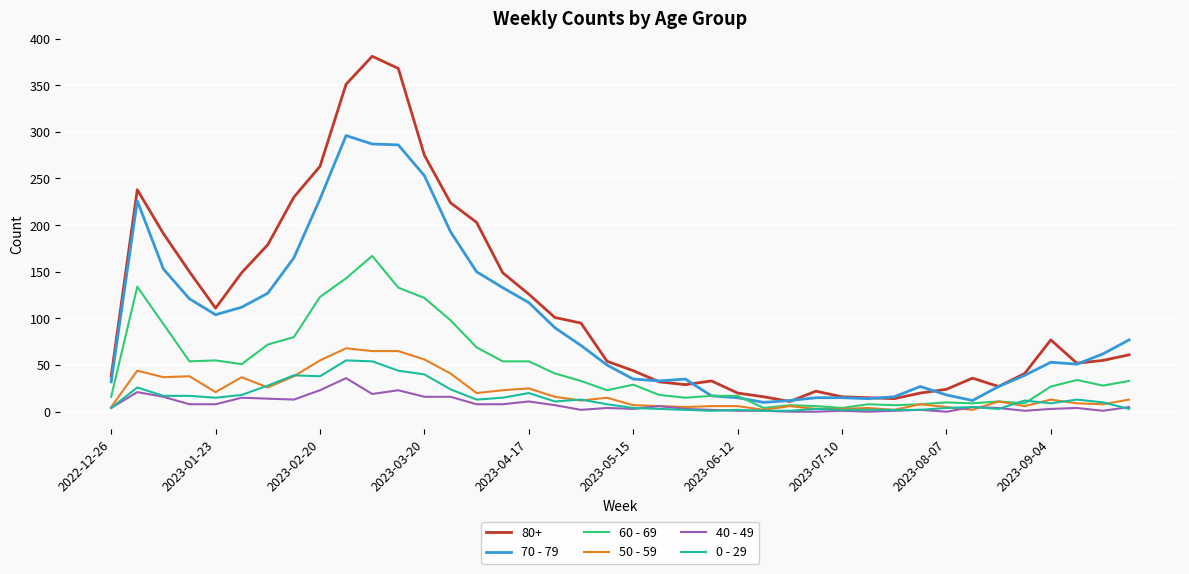

True or false: 0 - 29 and 70 - 79 intersect in this chart.

False